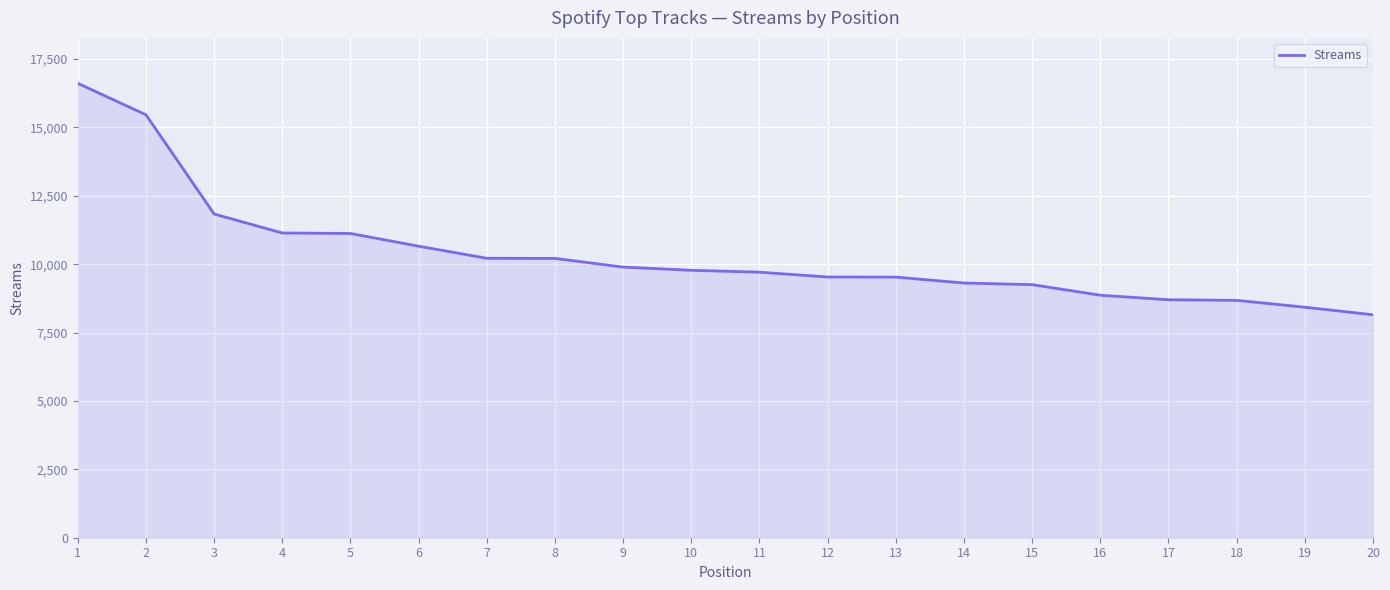

Read the value at 6, to the nearest 100.

10700